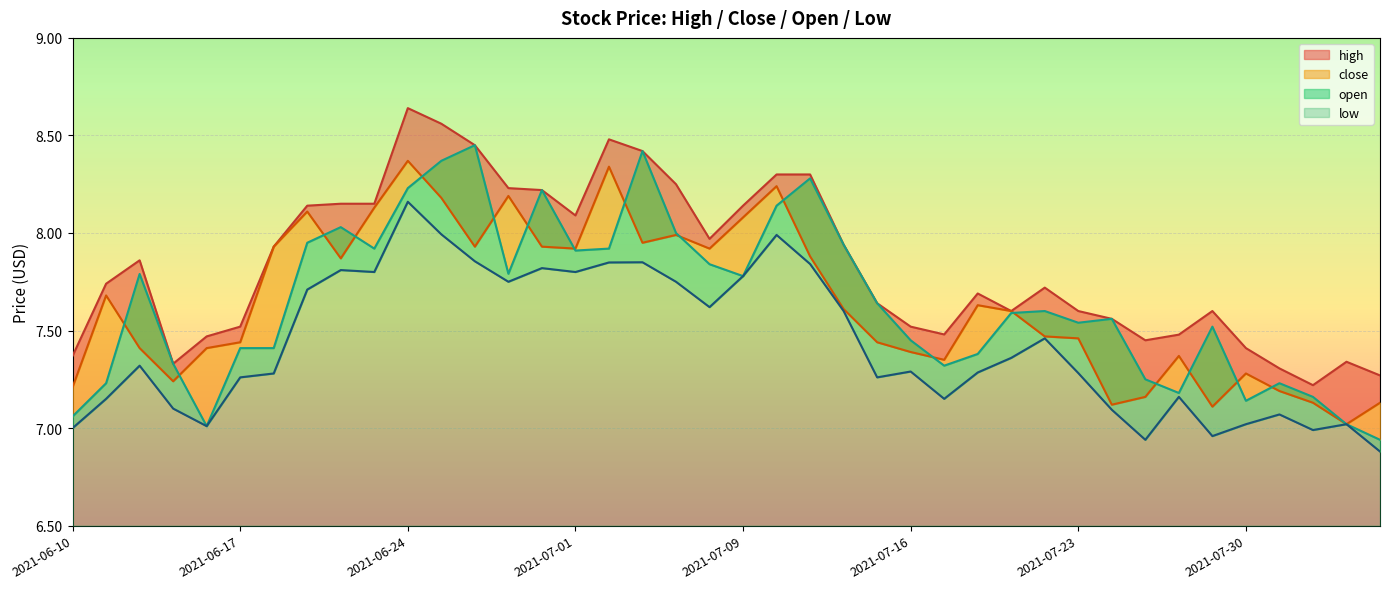

How many data points does each series have?

40